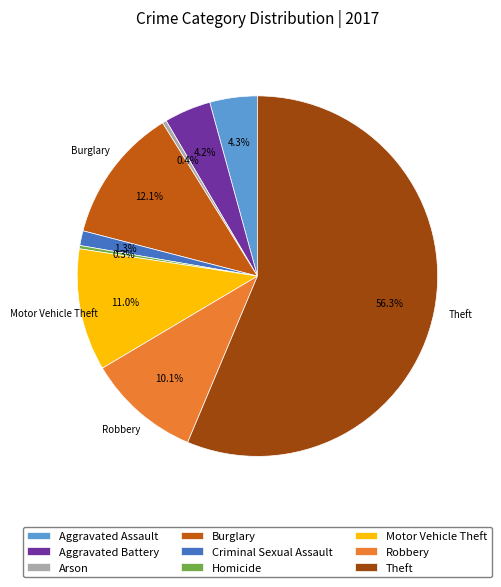

To the nearest percent, what portion does Theft represent?

56%